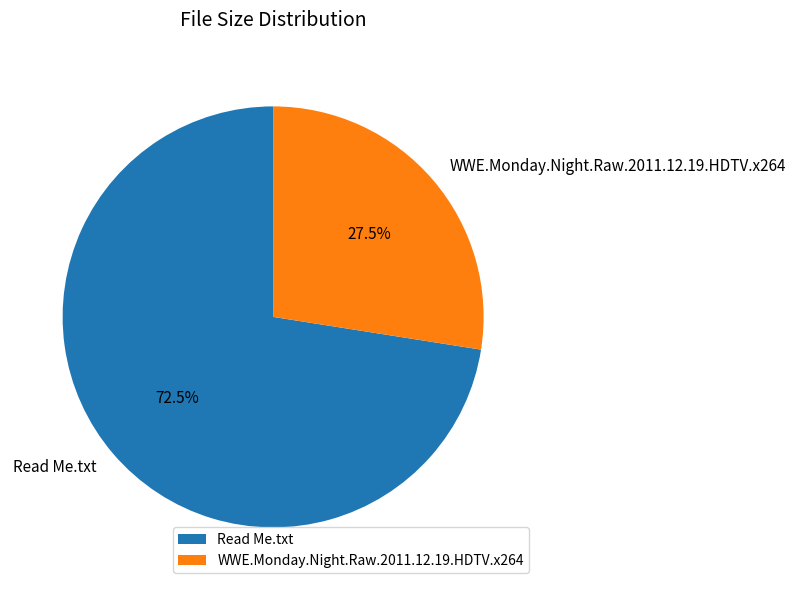

What percentage do Read Me.txt and WWE.Monday.Night.Raw.2011.12.19.HDTV.x264 together represent?

100.0%